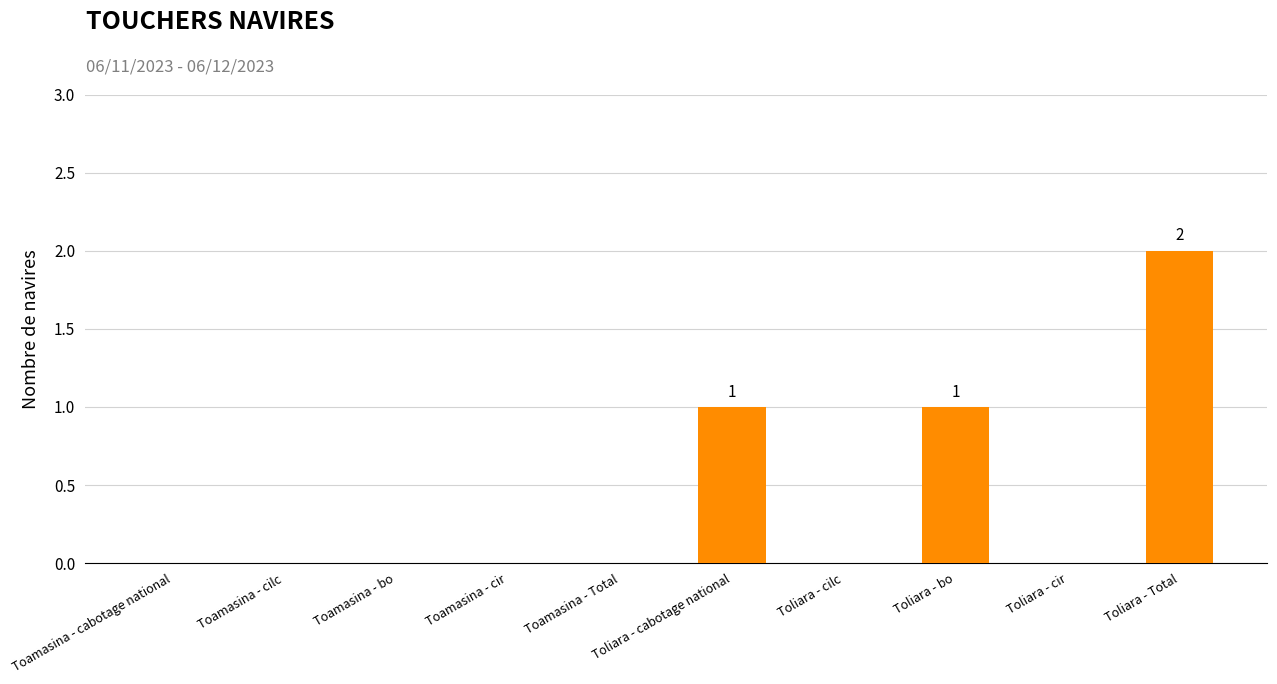

Which category has the highest value across all series?

Toliara - Total